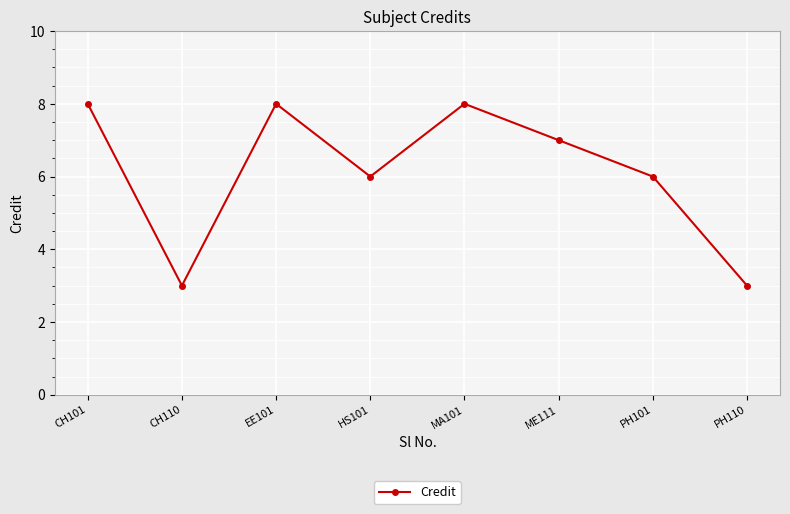

What is the average value?

6